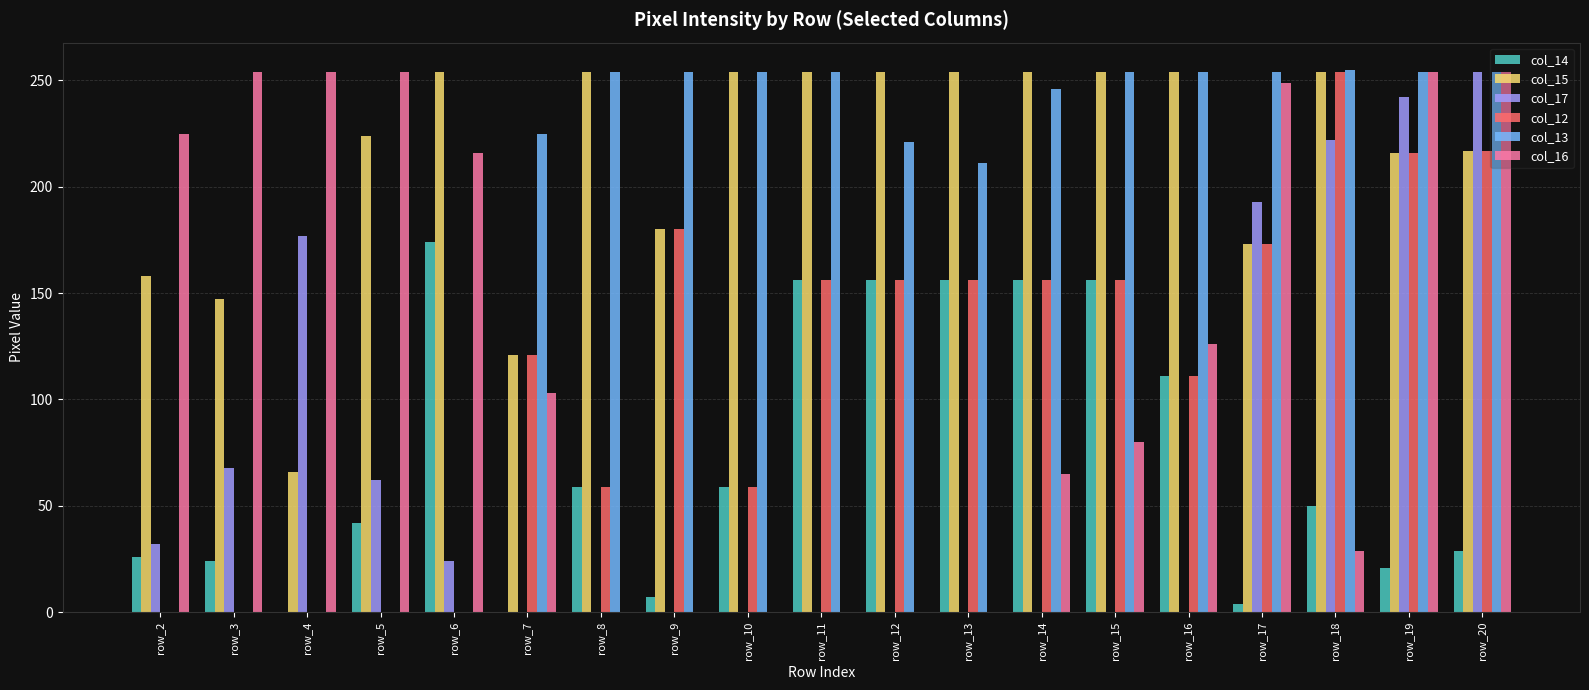

What are all the series names shown in the legend?

col_14, col_15, col_17, col_12, col_13, col_16